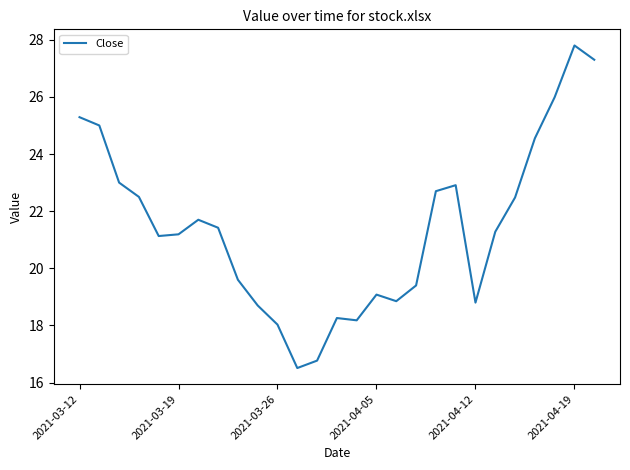

Is this an area chart (filled region under the line)?

No